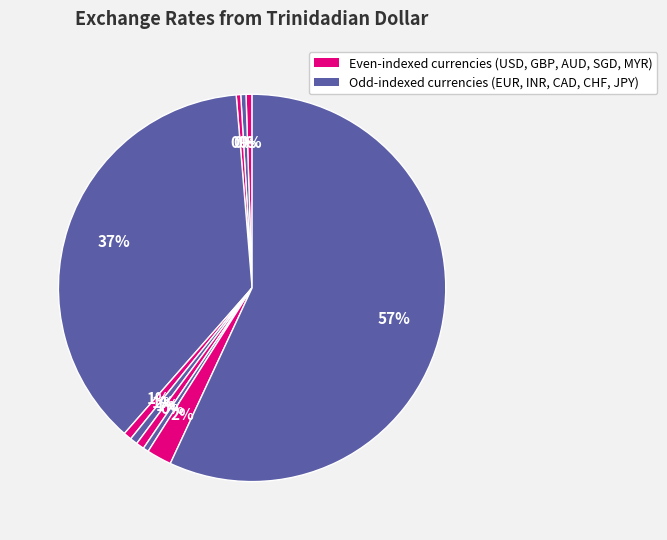

Count the number of slices in the pie.

10